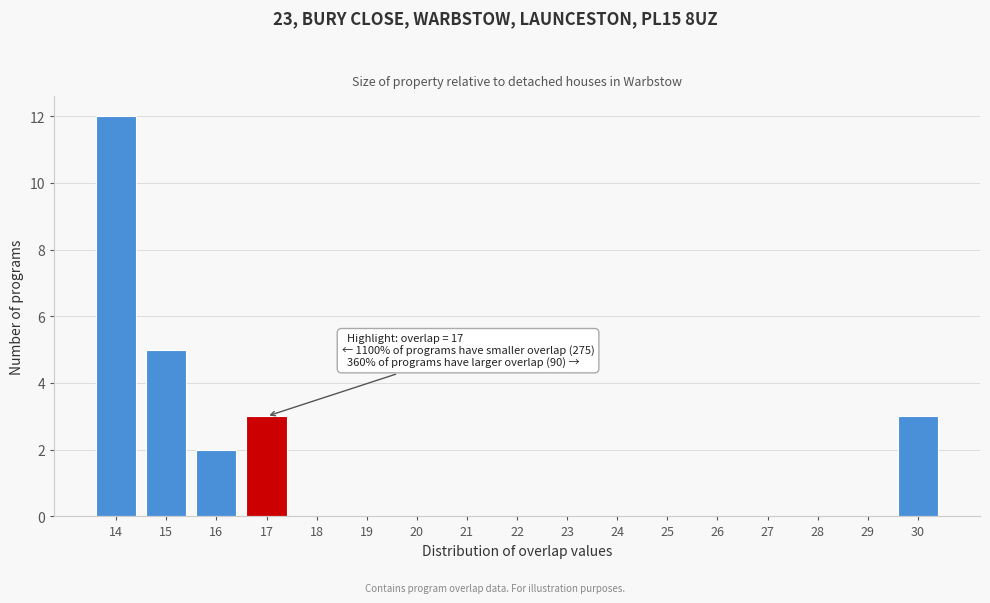

Over which range of the x-axis is the bar tallest?

13.5 to 14.5